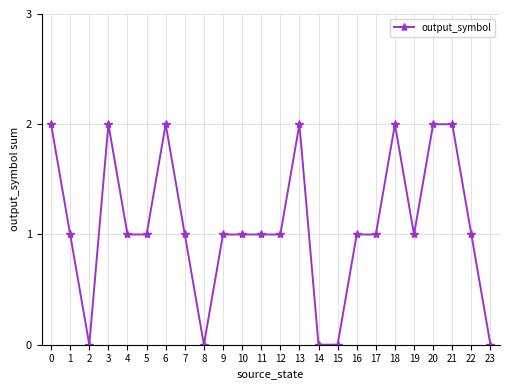

The value at 7 is 1. True or false?

True